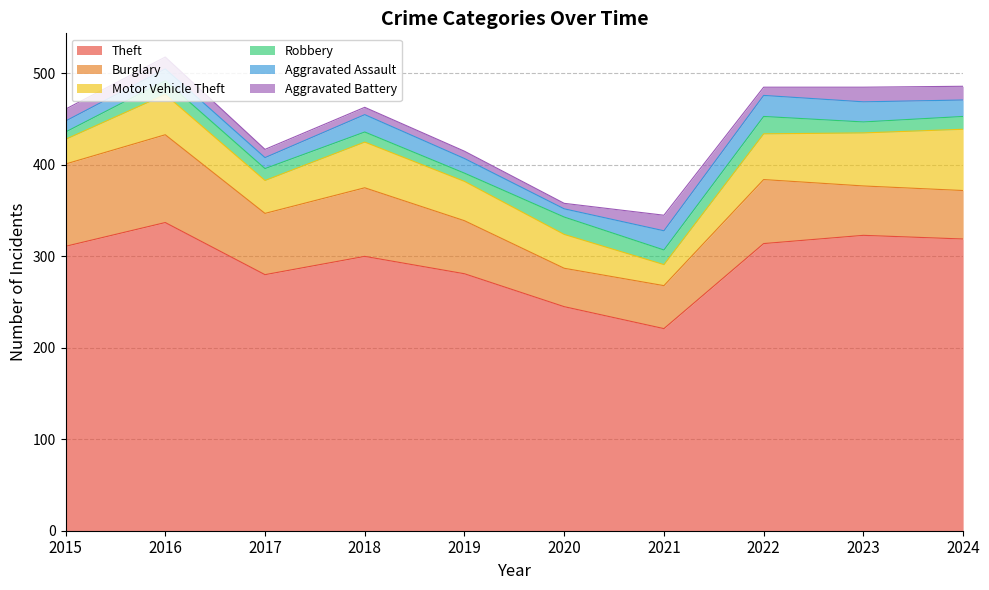

In Aggravated Battery, how many points are higher than both neighbors (excluding endpoints)?

2